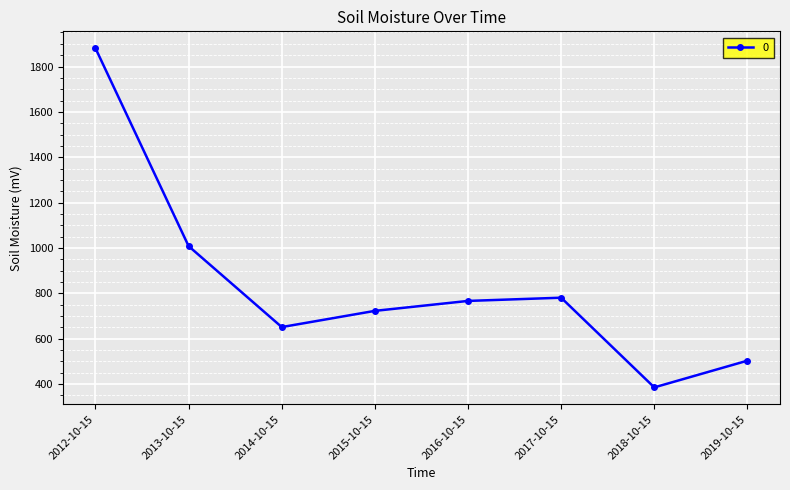

What is the label of the 3rd point from the left?

2014-10-15